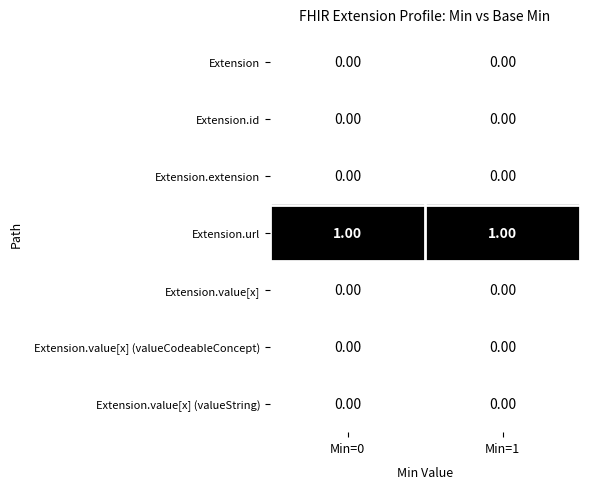

Which series has the largest total across all categories?

Extension.url